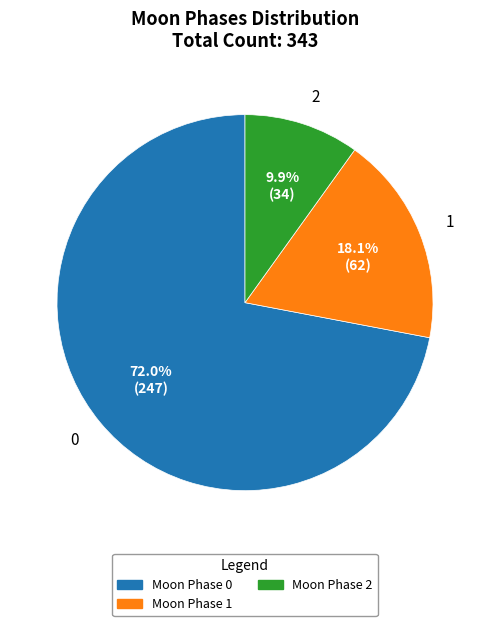

Between 1 and 0, which is larger?

0